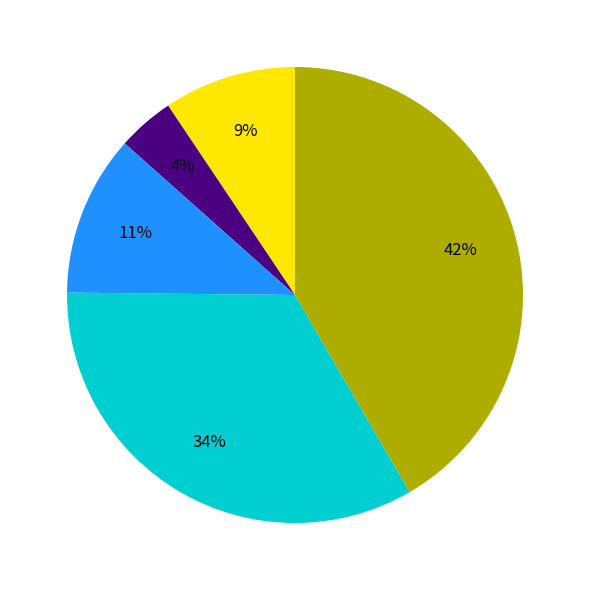

To the nearest percent, what is the difference between the largest and smallest slice percentages?

38%